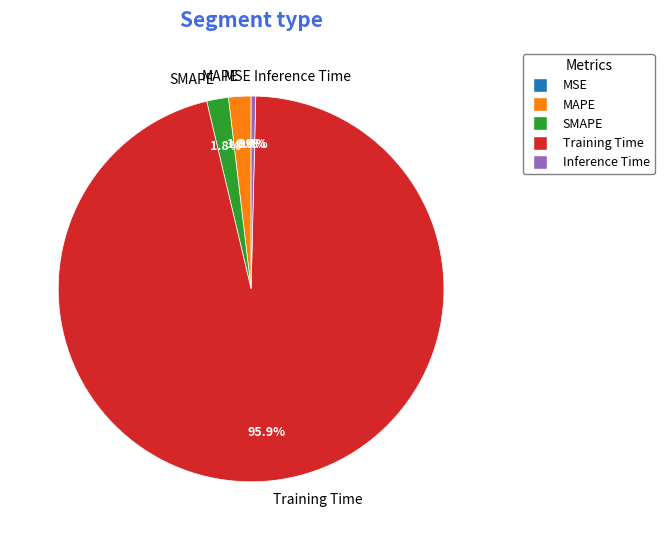

What percentage is the Training Time slice, to the nearest percent?

96%